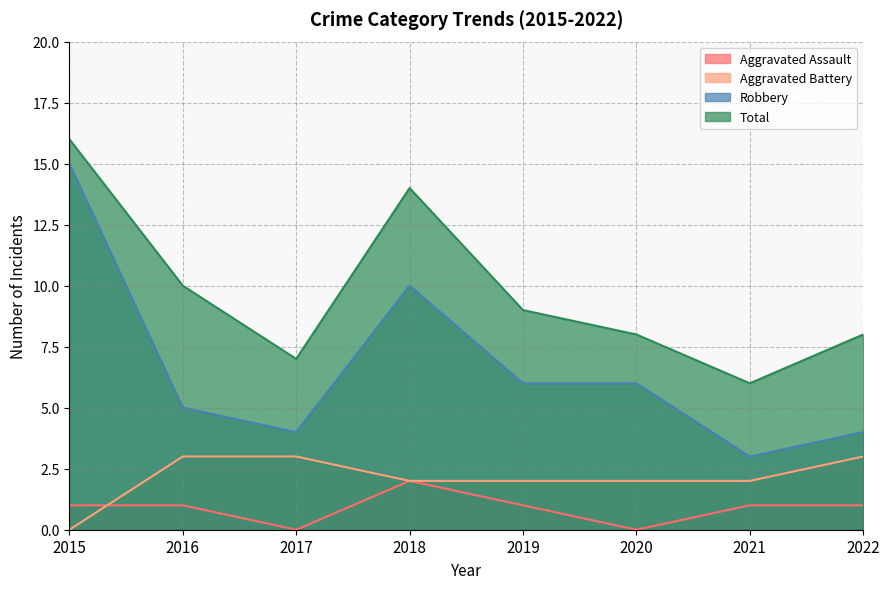

Rank the categories by Robbery value from lowest to highest.

2021, 2017, 2022, 2016, 2019, 2020, 2018, 2015